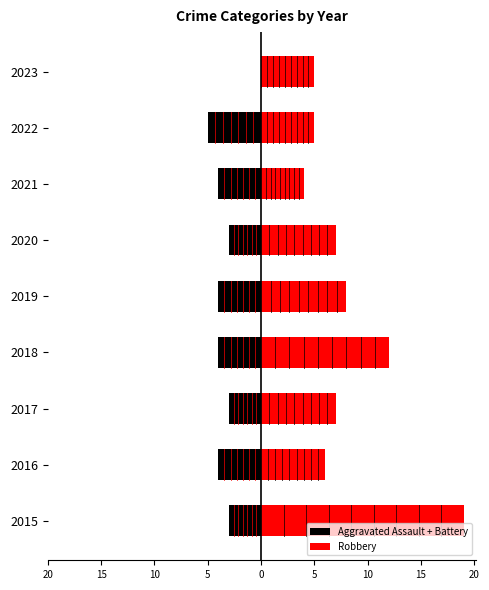

Reading left to right, transcribe all the data shown in this chart.

Aggravated Assault + Battery: -3	-4	-3	-4	-4	-3	-4	-5	0
Robbery: 19	6	7	12	8	7	4	5	5